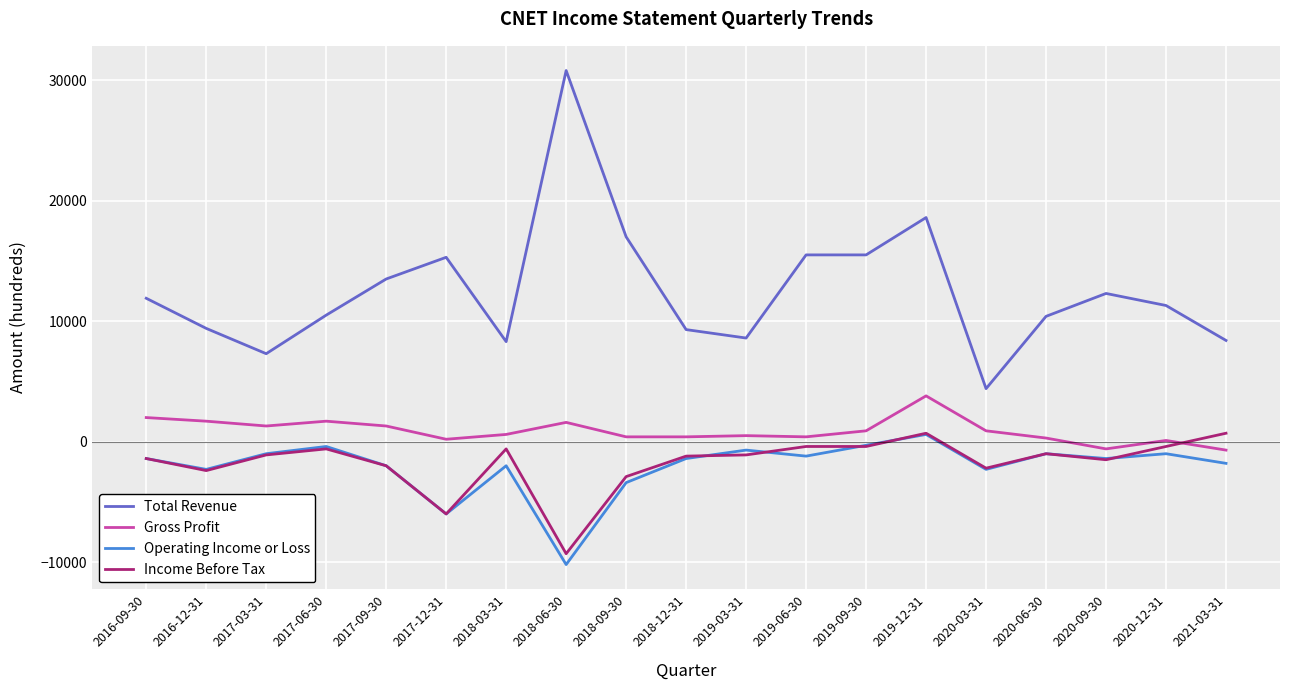

Is this an area chart (filled region under the line)?

No